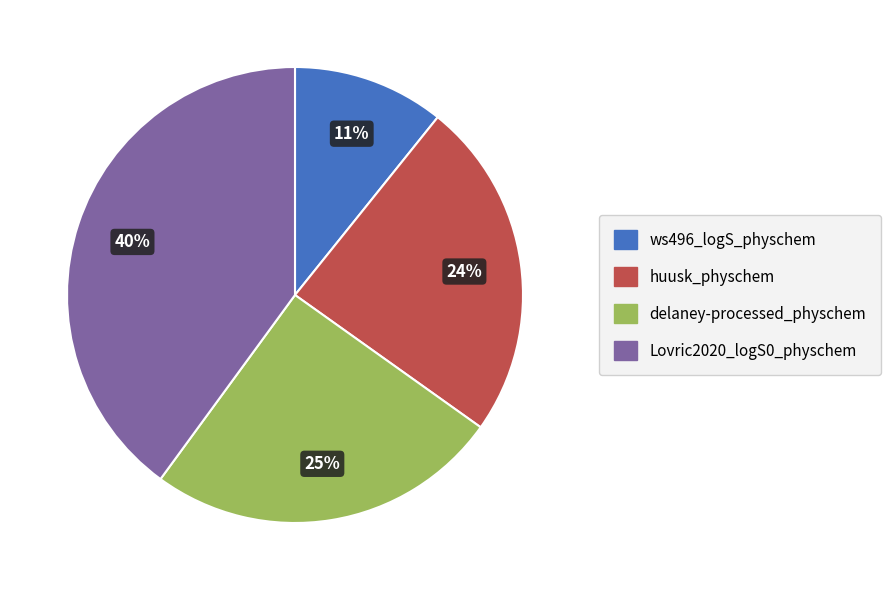

Do ws496_logS_physchem and delaney-processed_physchem together represent more than half of the pie?

No